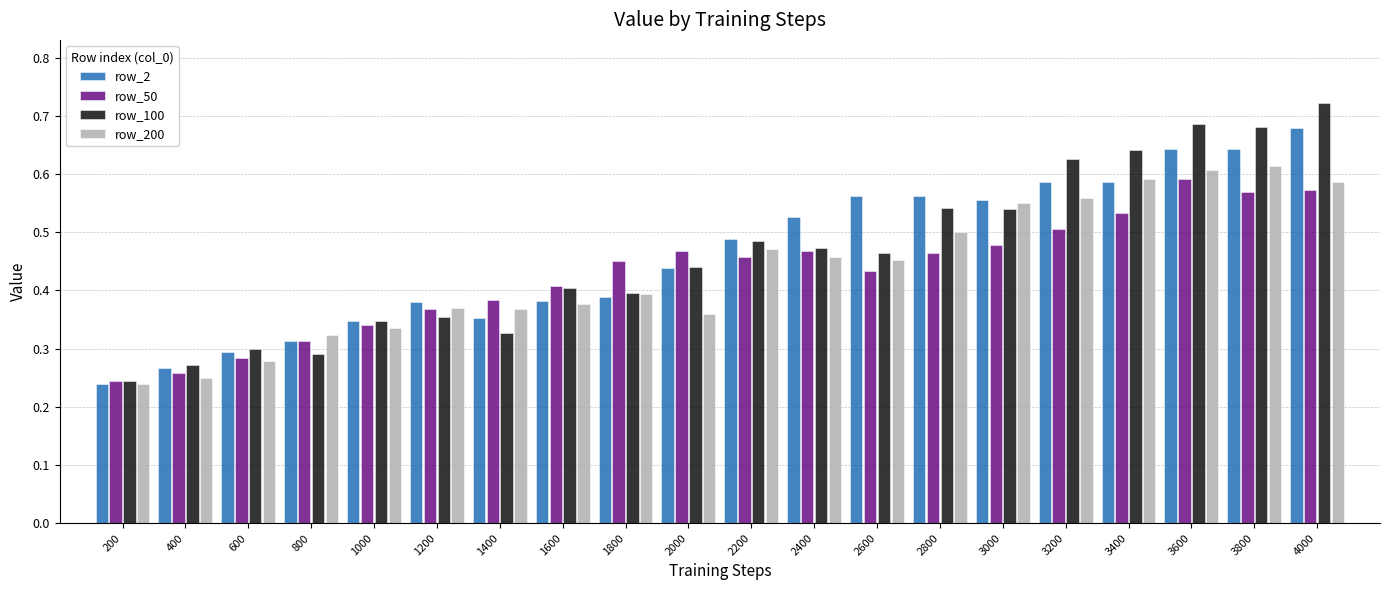

The row_50 series shows 0.3 at 600. True or false?

True